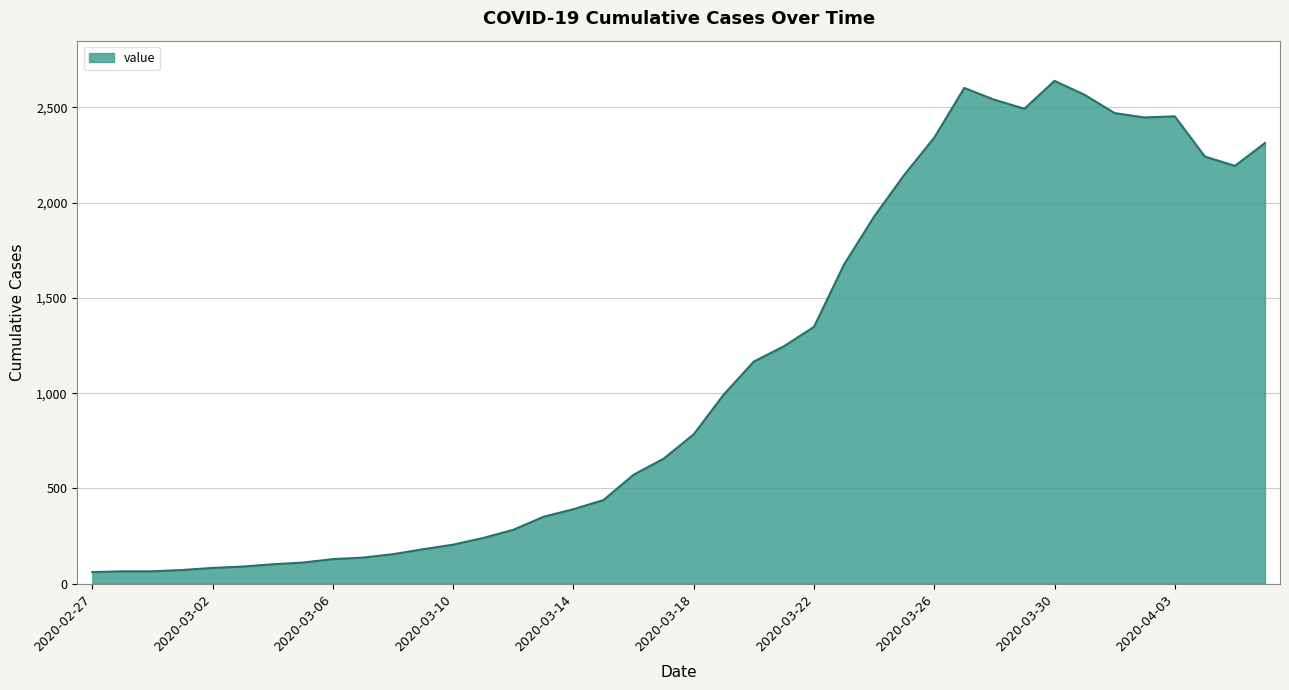

Does the chart display data point markers on the line(s)?

No